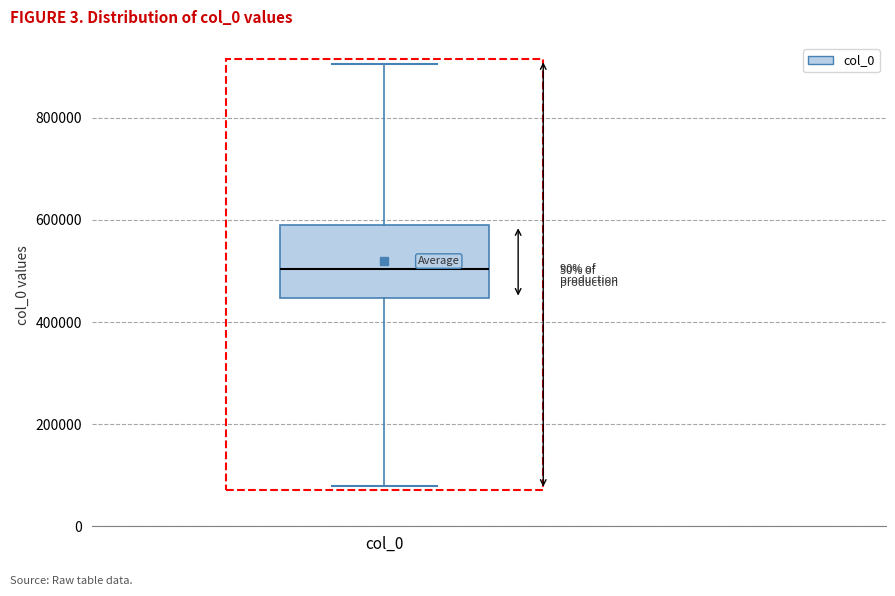

Transcribe this box plot: give where the median line is, the range the box spans, and where the two whiskers end, as read against the y-axis. The values are not printed on the chart, so give them approximately, as read against the axis.

median 500000, box 440000 to 580000, whiskers 80000 to 900000